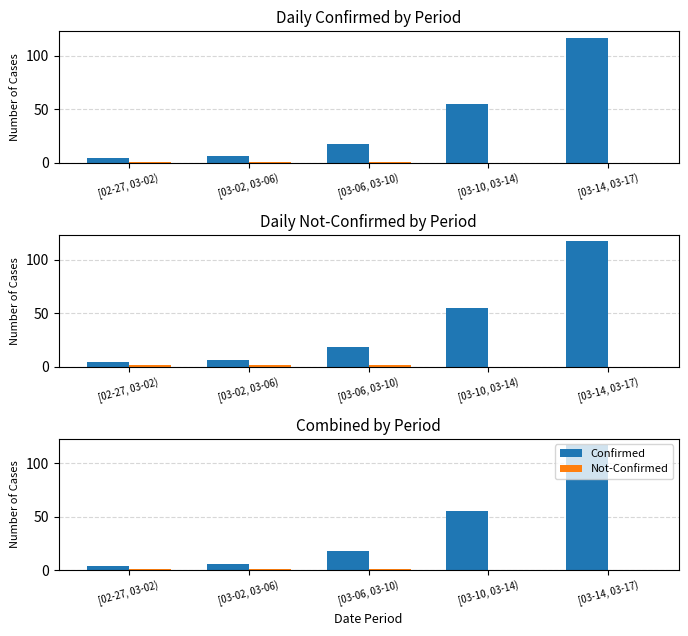

Reading left to right, what are all the values shown in this chart?

Confirmed: 4	6	18	55	117
Not-Confirmed: 1	1	1	0	0